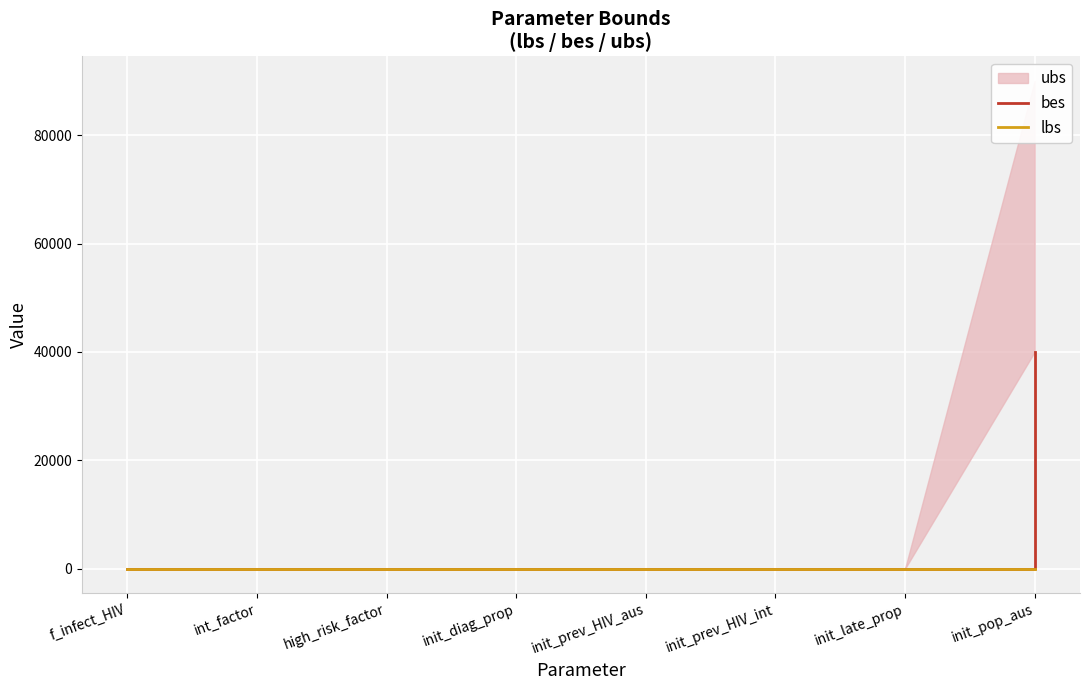

What is the label of the 6th point from the left?

init_prev_HIV_int